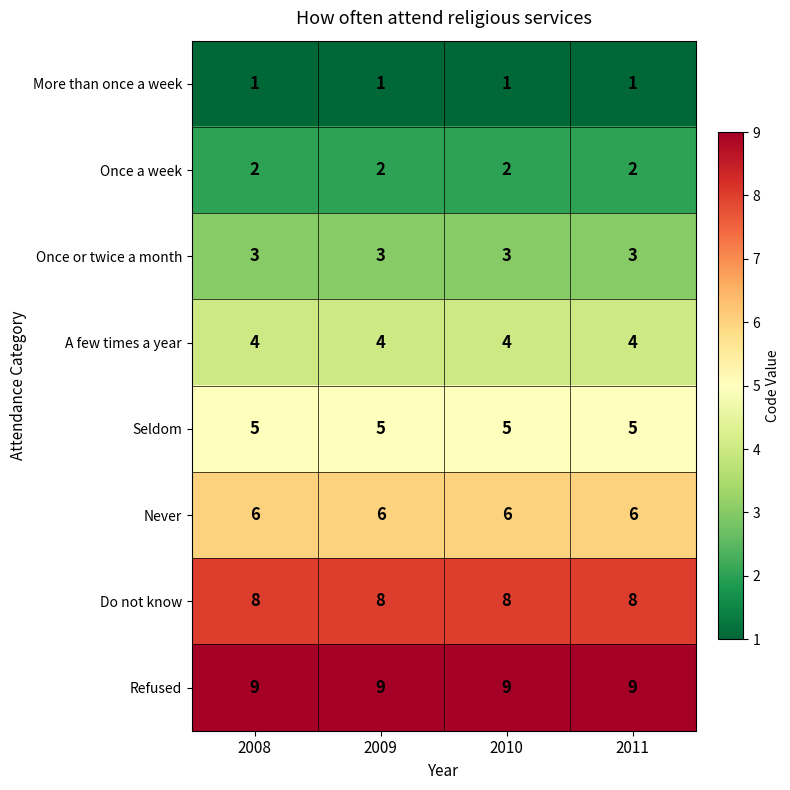

The Do not know series shows 5 at 2008. True or false?

False